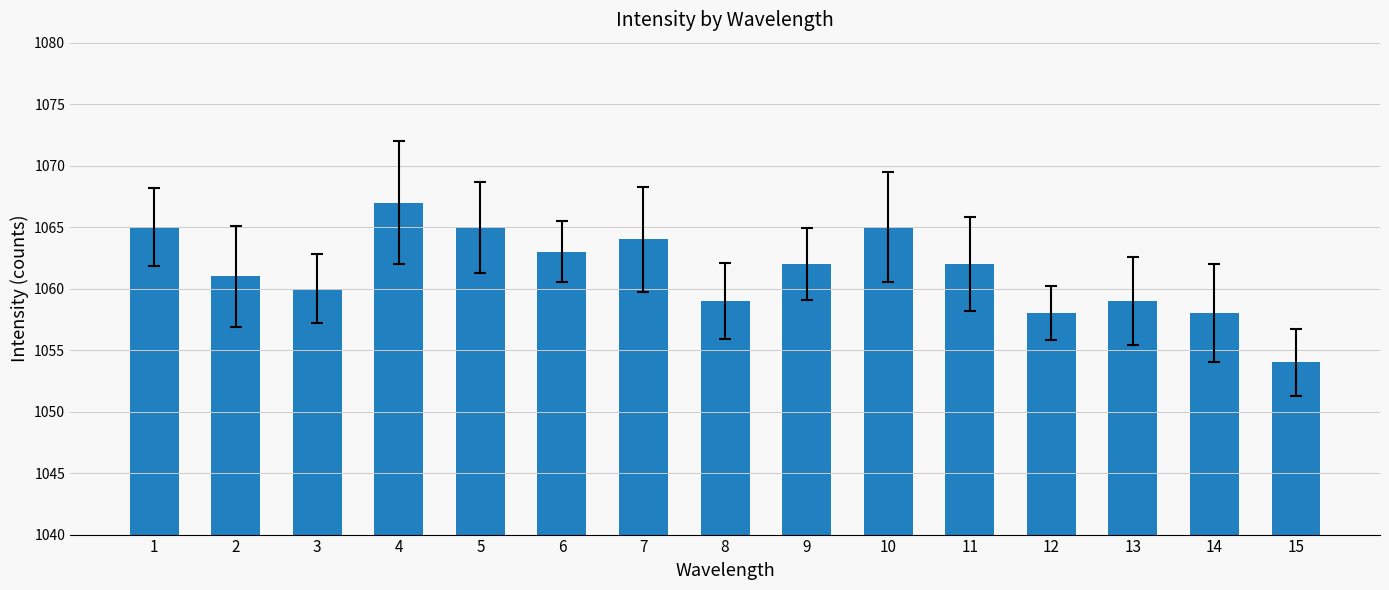

Count the number of categories in the chart.

15